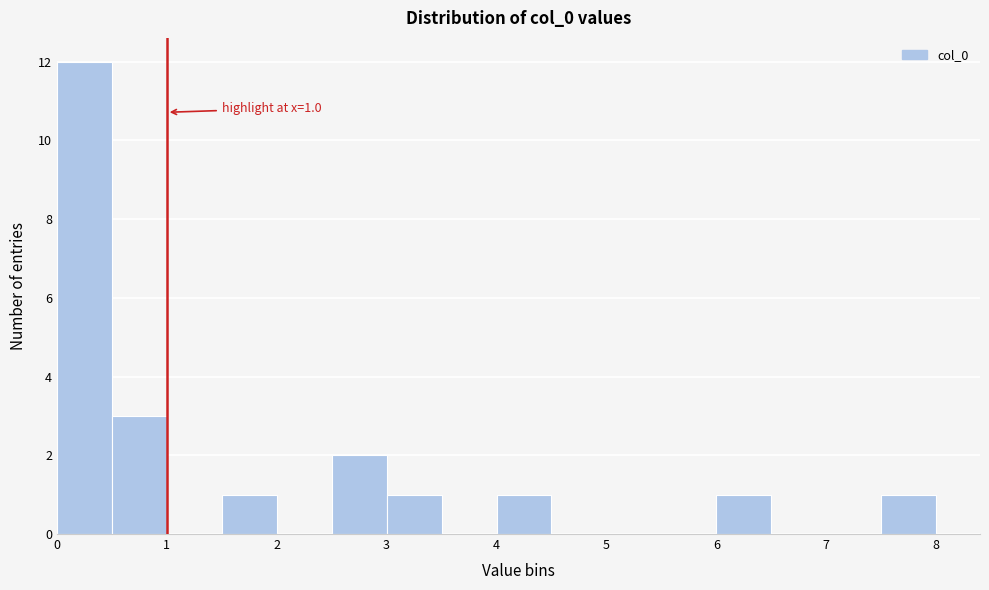

Over which range of the x-axis is the bar tallest?

0.0 to 0.5